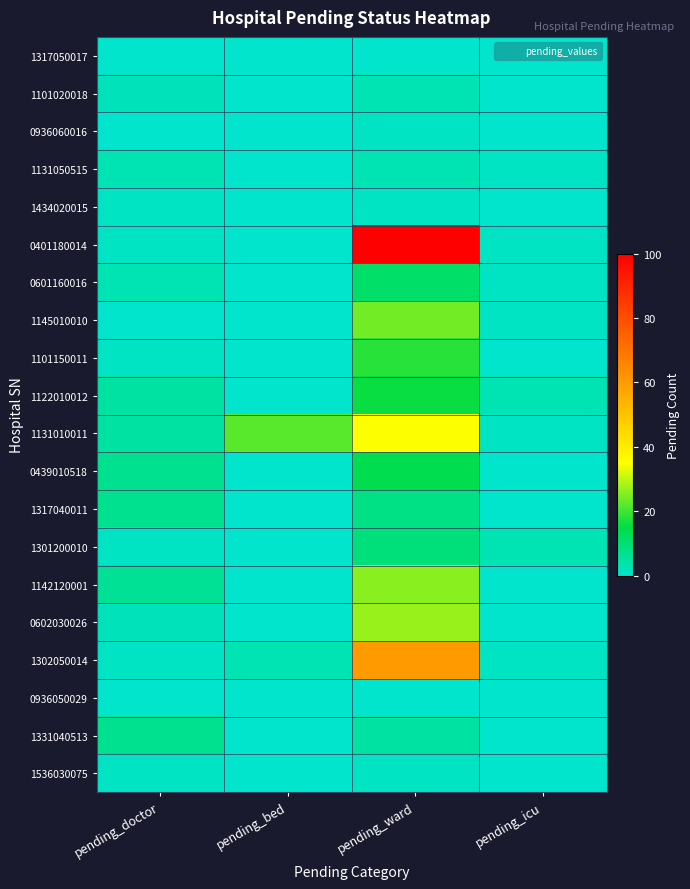

Which series has the largest total across all categories?

0401180014